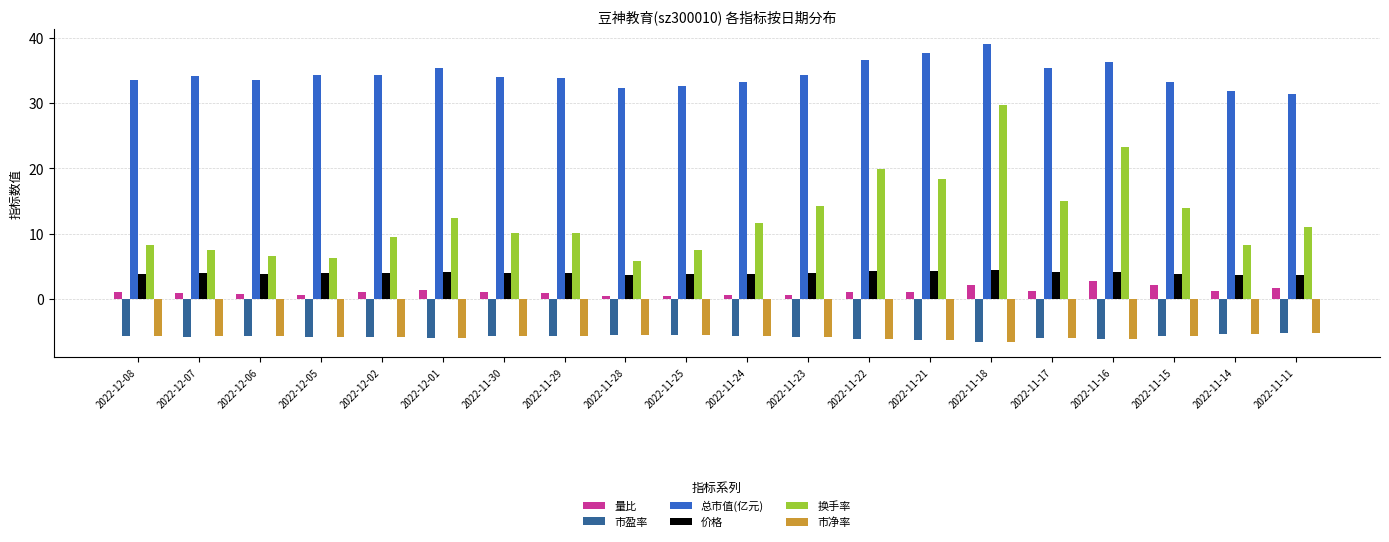

What is the sum of the 量比 values at 2022-11-28 and 2022-11-24?

1.0